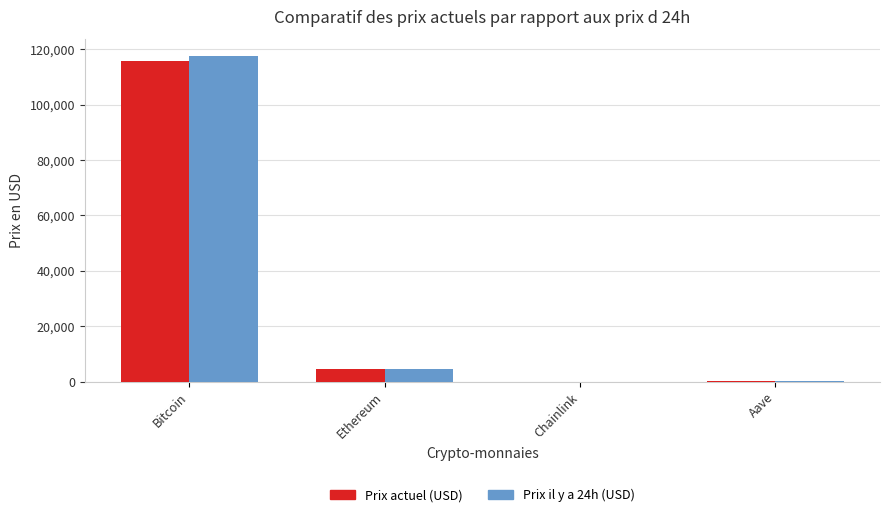

Where is Prix actuel (USD) nearest to the value 57809?

Ethereum